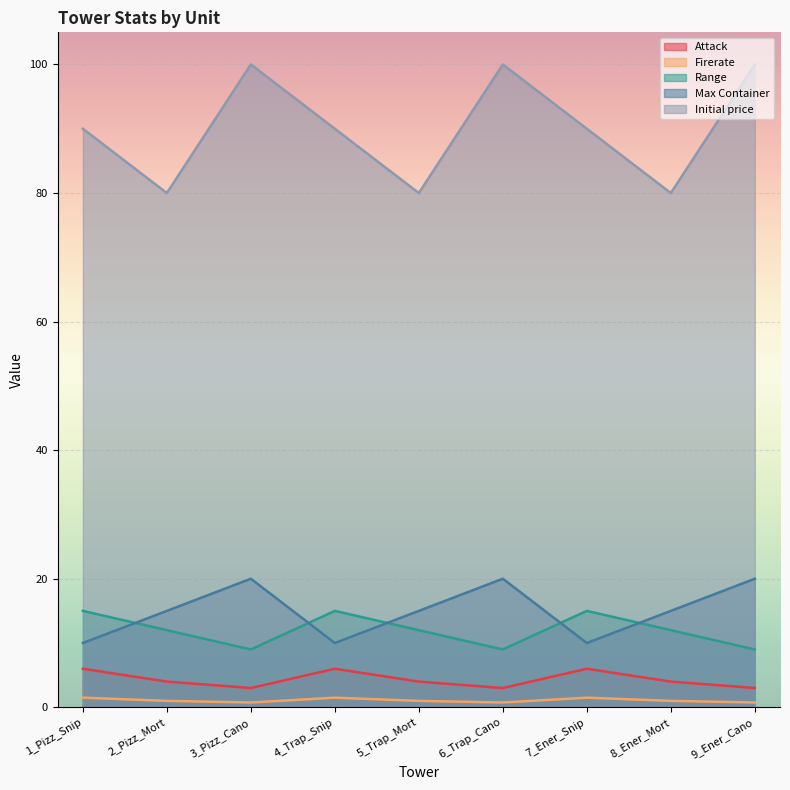

Reading right to left, list all the values displayed in this chart.

Attack: 9_Ener_Cano=3.0	8_Ener_Mort=4.0	7_Ener_Snip=6.0	6_Trap_Cano=3.0	5_Trap_Mort=4.0	4_Trap_Snip=6.0	3_Pizz_Cano=3.0	2_Pizz_Mort=4.0	1_Pizz_Snip=6.0
Firerate: 9_Ener_Cano=0.8	8_Ener_Mort=1.0	7_Ener_Snip=1.5	6_Trap_Cano=0.8	5_Trap_Mort=1.0	4_Trap_Snip=1.5	3_Pizz_Cano=0.8	2_Pizz_Mort=1.0	1_Pizz_Snip=1.5
Range: 9_Ener_Cano=9.0	8_Ener_Mort=12.0	7_Ener_Snip=15.0	6_Trap_Cano=9.0	5_Trap_Mort=12.0	4_Trap_Snip=15.0	3_Pizz_Cano=9.0	2_Pizz_Mort=12.0	1_Pizz_Snip=15.0
Max Container: 9_Ener_Cano=20.0	8_Ener_Mort=15.0	7_Ener_Snip=10.0	6_Trap_Cano=20.0	5_Trap_Mort=15.0	4_Trap_Snip=10.0	3_Pizz_Cano=20.0	2_Pizz_Mort=15.0	1_Pizz_Snip=10.0
Initial price: 9_Ener_Cano=100.0	8_Ener_Mort=80.0	7_Ener_Snip=90.0	6_Trap_Cano=100.0	5_Trap_Mort=80.0	4_Trap_Snip=90.0	3_Pizz_Cano=100.0	2_Pizz_Mort=80.0	1_Pizz_Snip=90.0